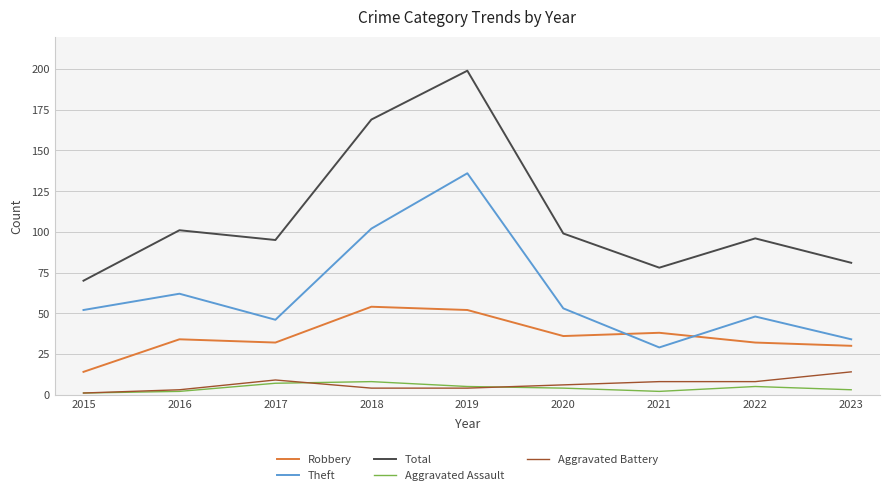

What is the difference between the Aggravated Assault values at 2021 and 2020?

2